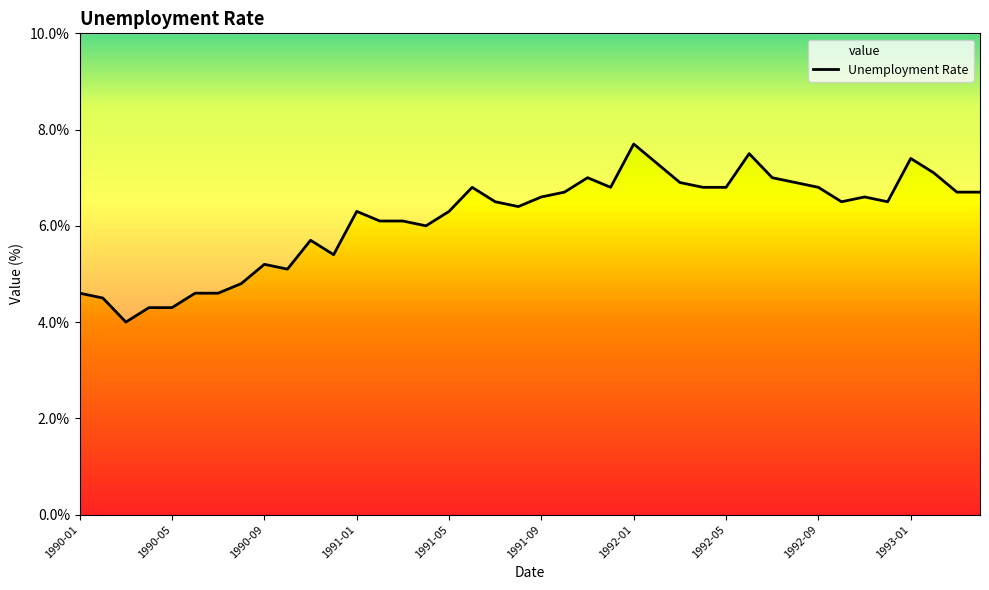

Where is the data nearest to the value 5?

1990-10